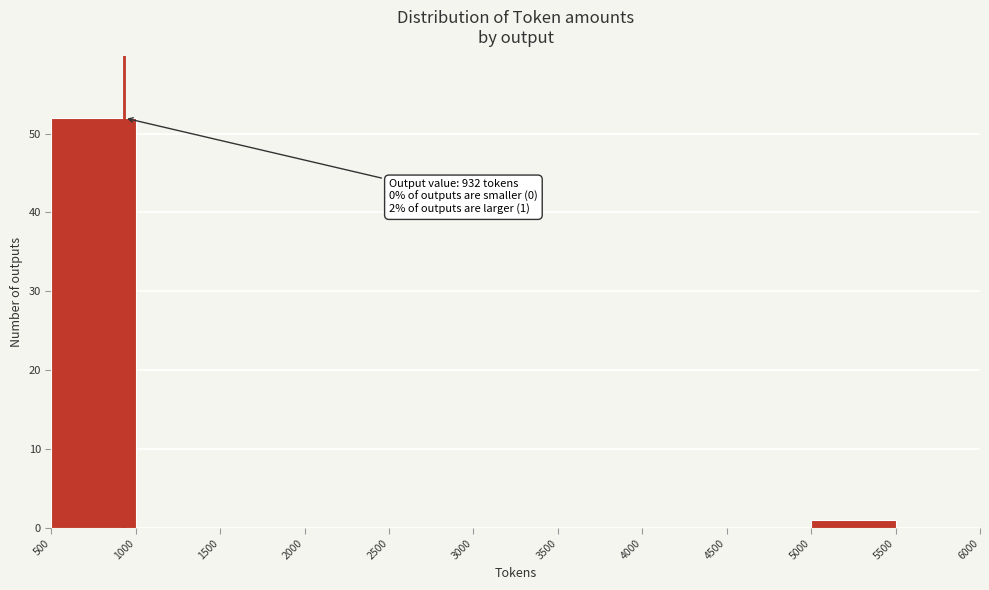

Over which range of the x-axis is the bar tallest?

500 to 1000